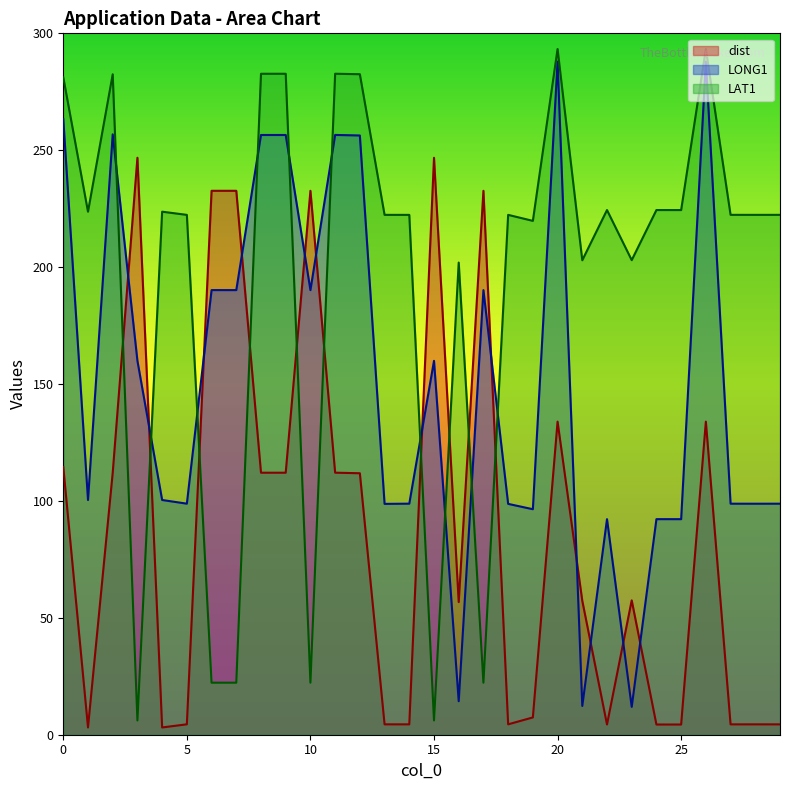

Reading left to right, extract all data points from this chart.

dist: 0=114.5	1=3.1	2=112.0	3=246.8	4=3.1	5=4.5	6=232.7	7=232.7	8=112.1	9=112.1	10=232.7	11=112.1	12=111.8	13=4.4	14=4.4	15=246.8	16=56.7	17=232.7	18=4.4	19=7.4	20=133.9	21=57.3	22=4.4	23=57.5	24=4.4	25=4.4	26=133.9	27=4.4	28=4.4	29=4.4
LONG1: 0=263.3	1=100.4	2=256.8	3=159.9	4=100.4	5=98.8	6=190.2	7=190.2	8=256.5	9=256.5	10=190.2	11=256.5	12=256.3	13=98.7	14=98.8	15=159.9	16=14.3	17=190.2	18=98.7	19=96.5	20=287.9	21=12.3	22=92.2	23=11.9	24=92.2	25=92.2	26=287.9	27=98.8	28=98.8	29=98.8
LAT1: 0=281.2	1=223.7	2=282.5	3=6.1	4=223.7	5=222.4	6=22.3	7=22.3	8=282.7	9=282.7	10=22.3	11=282.7	12=282.5	13=222.4	14=222.4	15=6.1	16=201.9	17=22.3	18=222.4	19=219.8	20=293.3	21=202.9	22=224.4	23=203.0	24=224.4	25=224.4	26=293.3	27=222.4	28=222.4	29=222.4